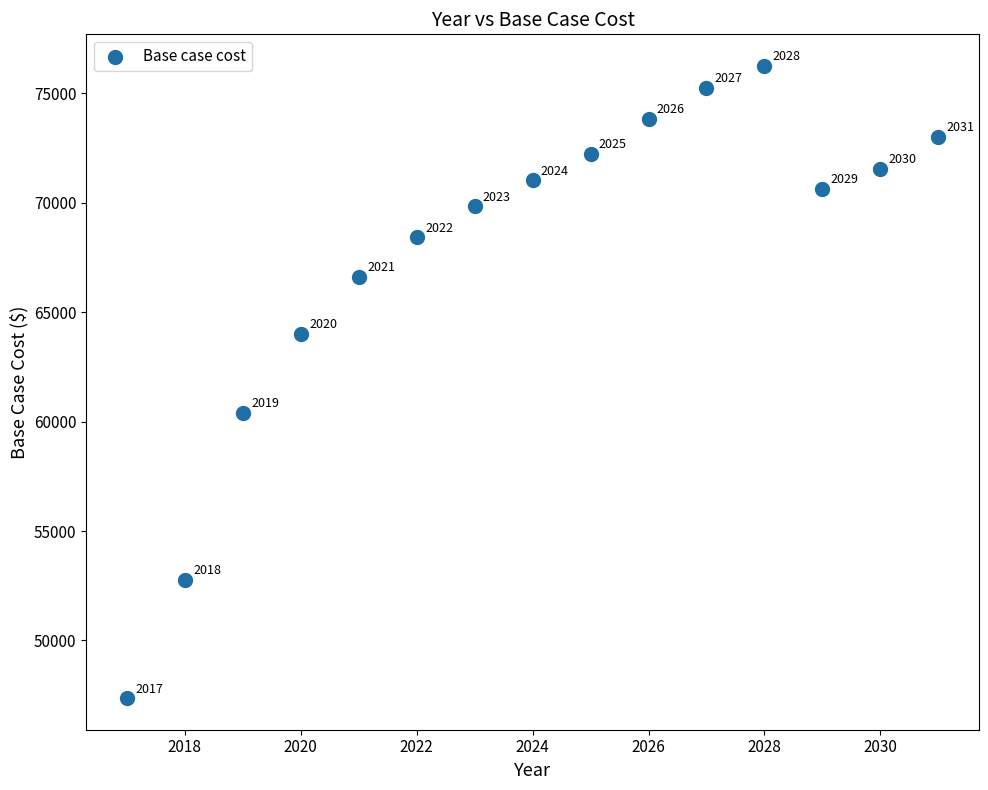

What Y value in the scatter plot is closest to 61808?

60404.1